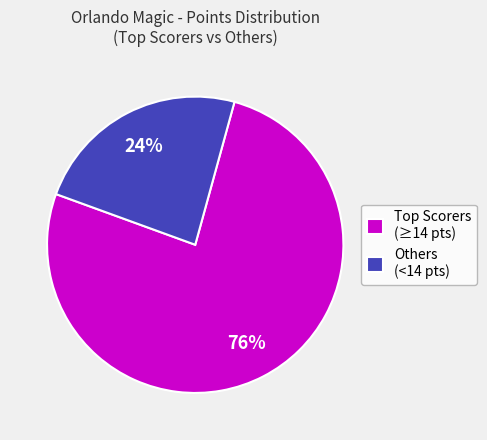

Rank the categories by value from highest to lowest.

Top Scorers (≥14 pts), Others (<14 pts)